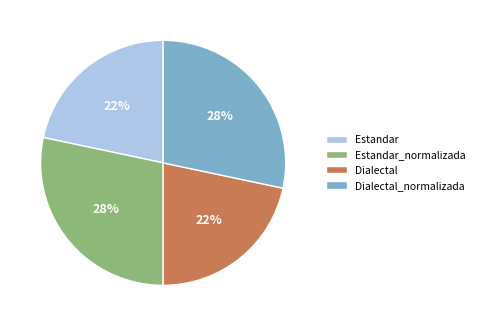

To the nearest percent, what percentage of the pie is Dialectal?

22%